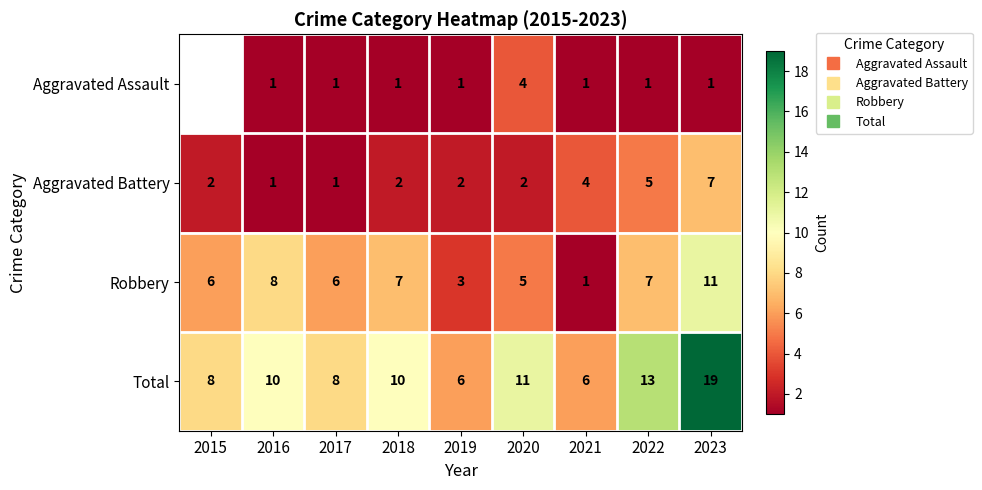

What is the sum of the Robbery values at 2016 and 2019?

11.0